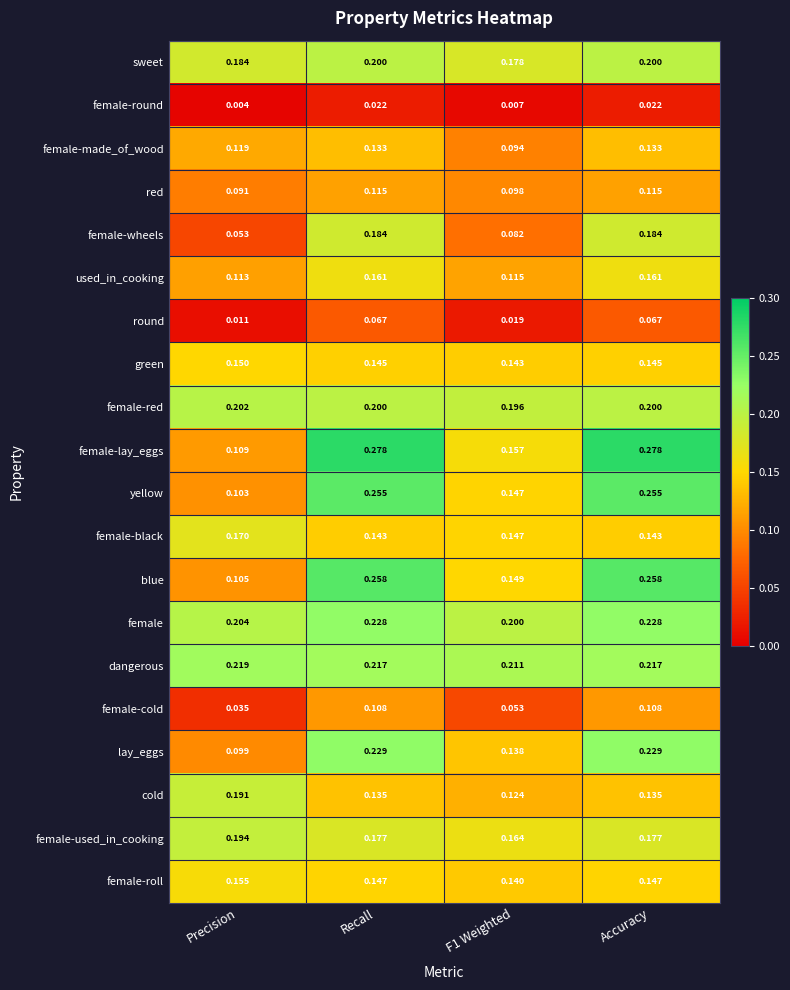

Between F1 Weighted and Accuracy, which series saw the biggest shift?

female-lay_eggs